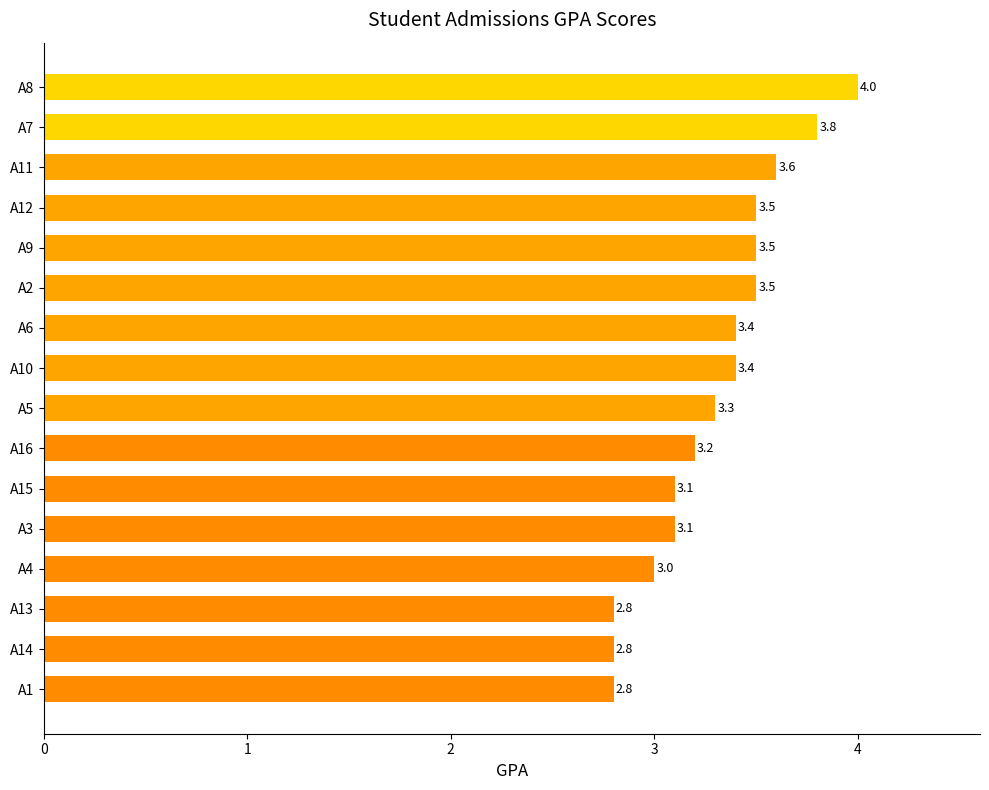

Which category has the highest value across all series?

A8